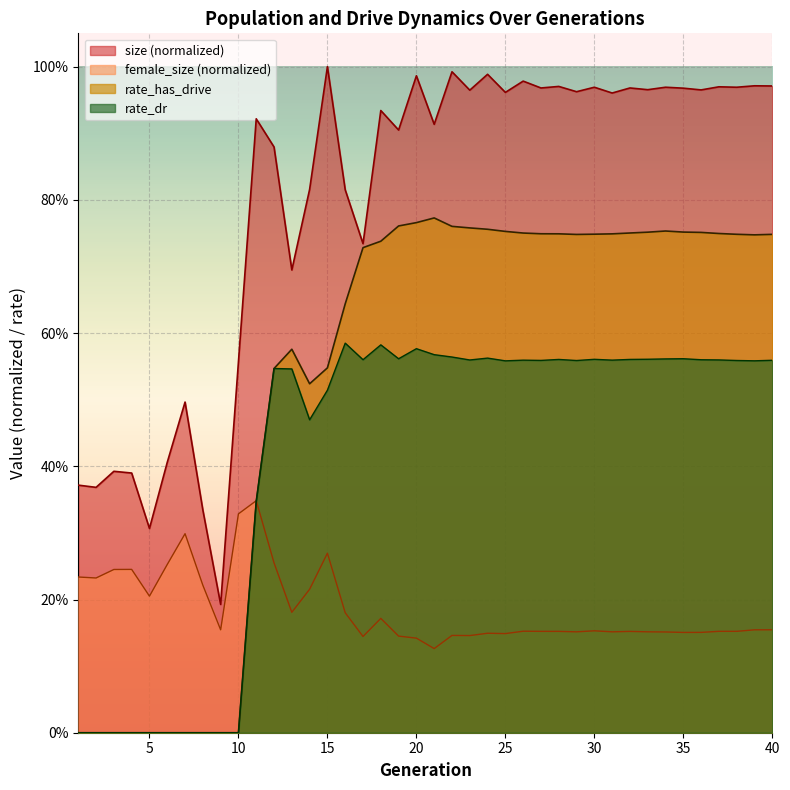

Which category has the highest value across all series?

15